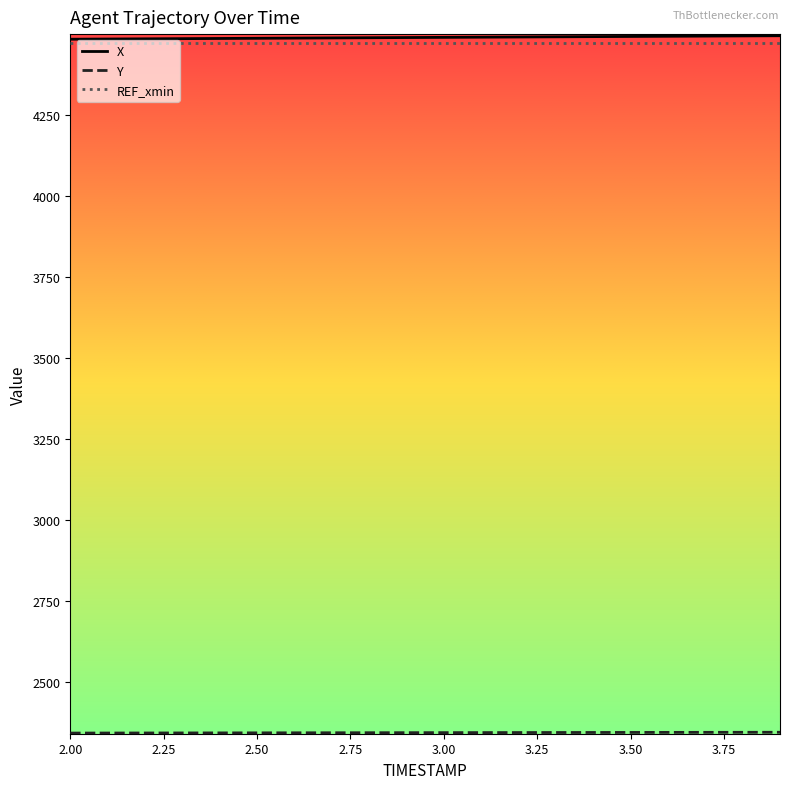

What is the maximum value shown in the chart?

4494.7